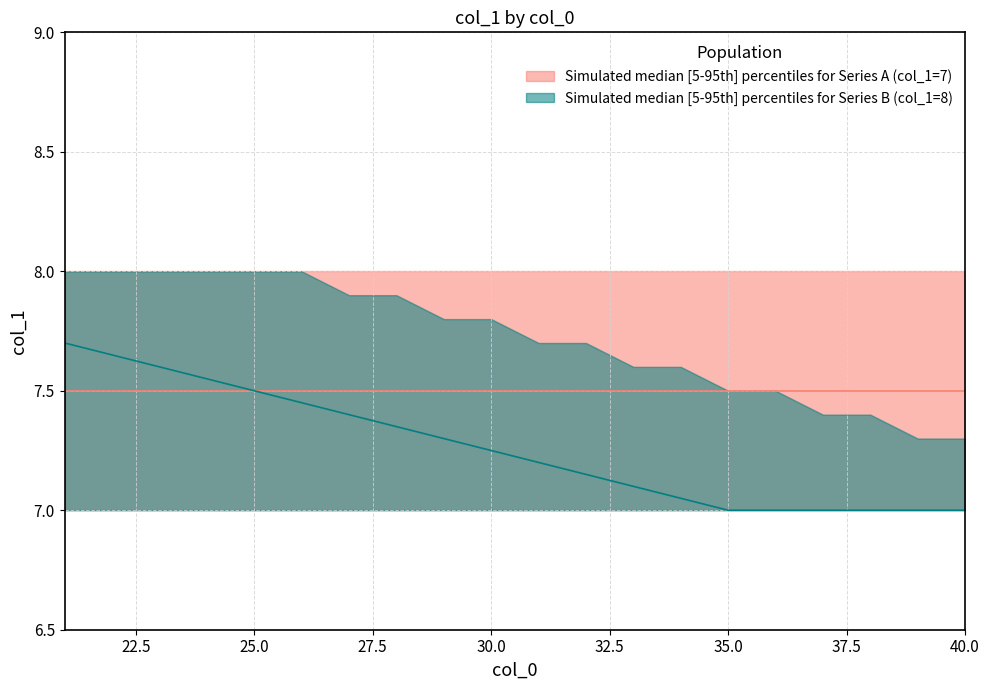

The value of Band B upper at 4 is 8. True or false?

True